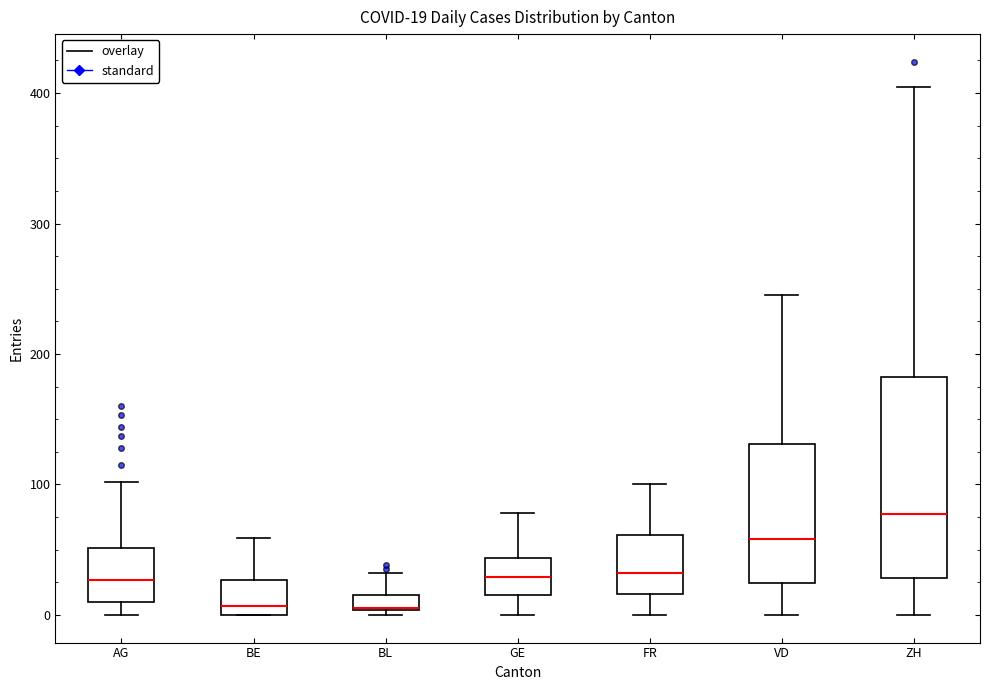

Comparing the boxes themselves (not the whiskers), which one is the tallest?

ZH